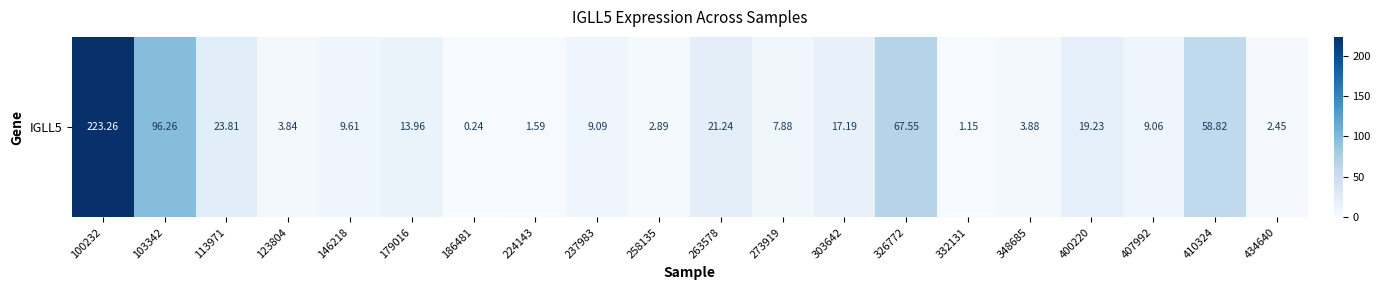

Which has a higher value, 332131 or 179016?

179016